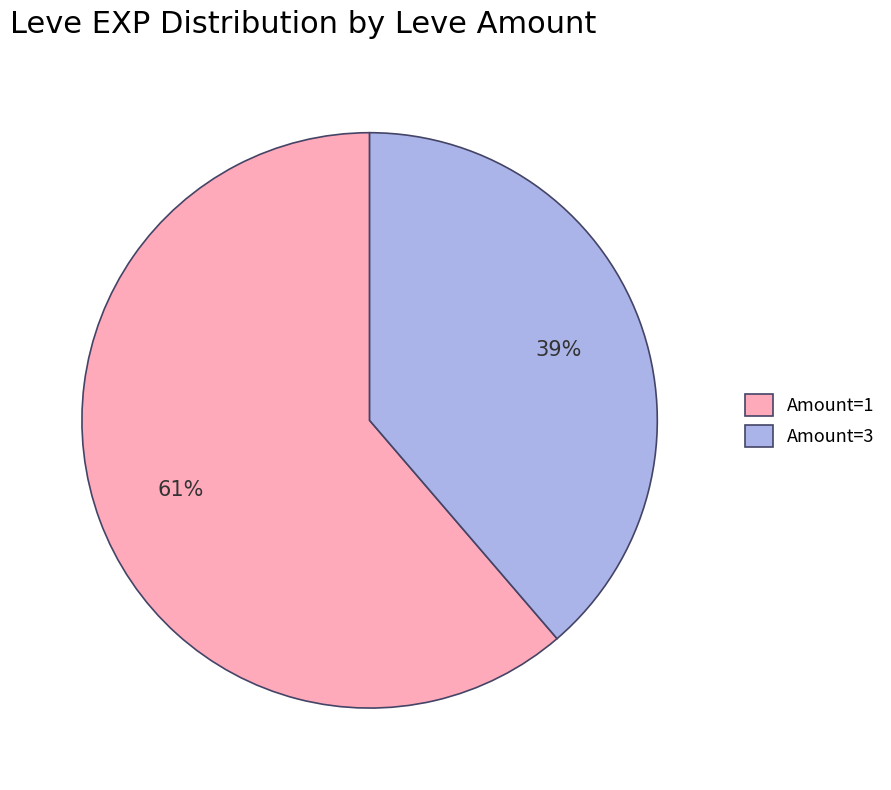

Which has a higher value, Amount=1 or Amount=3?

Amount=1